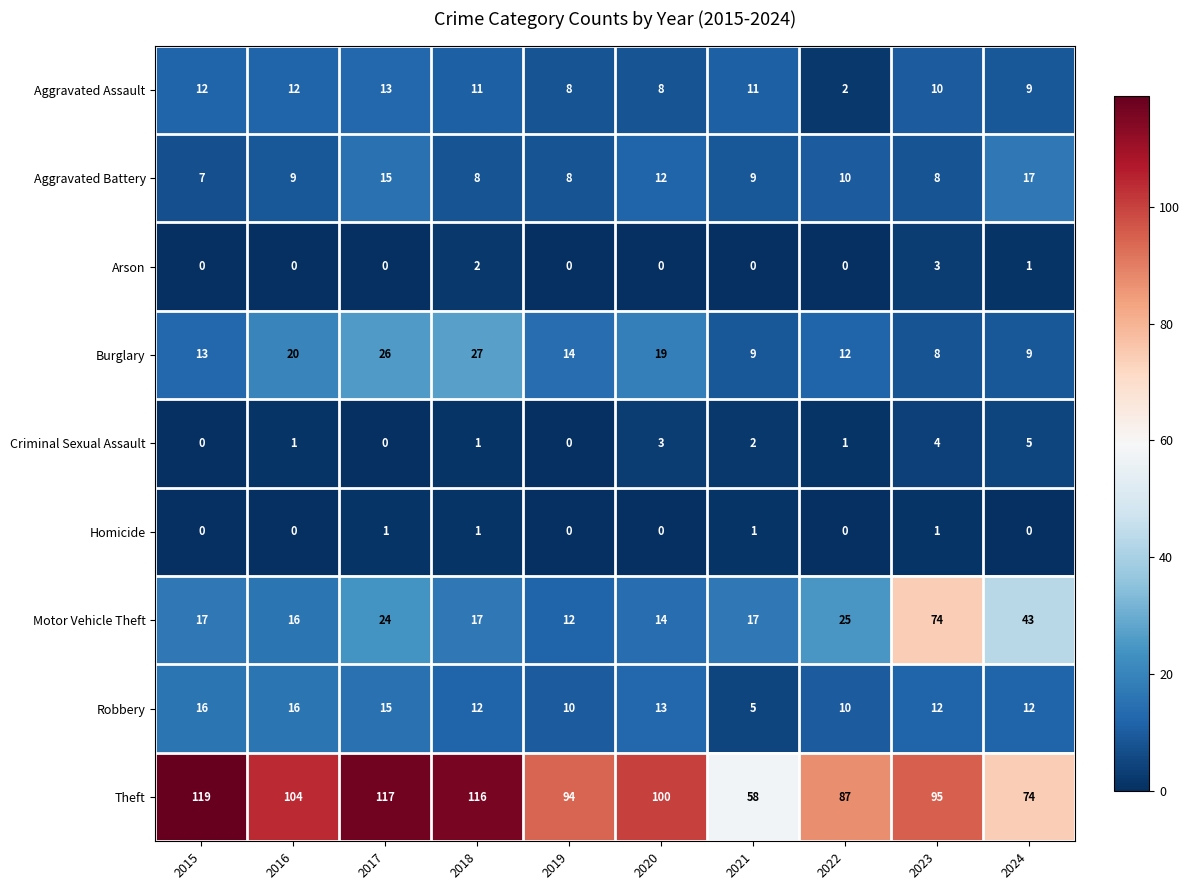

Is it true that Robbery equals 17 at 2018?

False